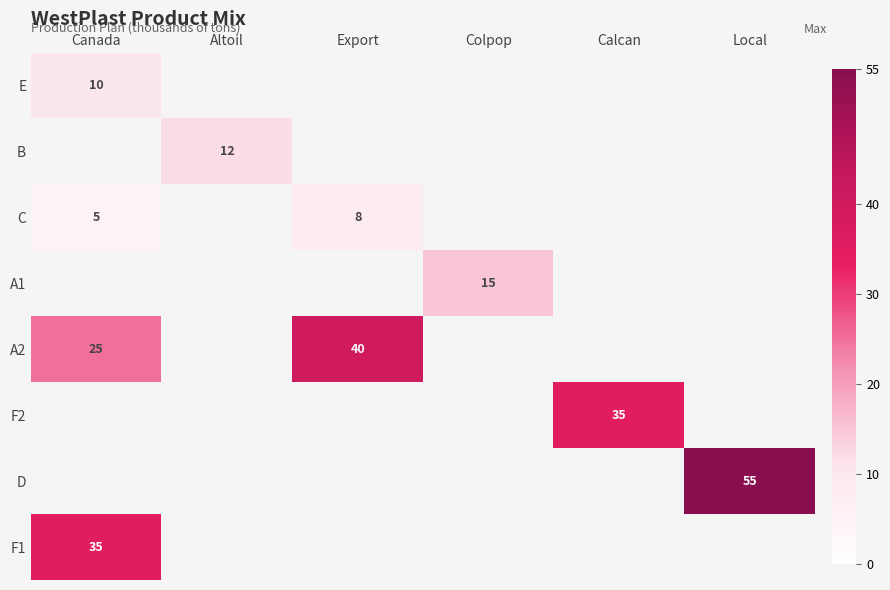

The F2 series shows 35 at Calcan. True or false?

True